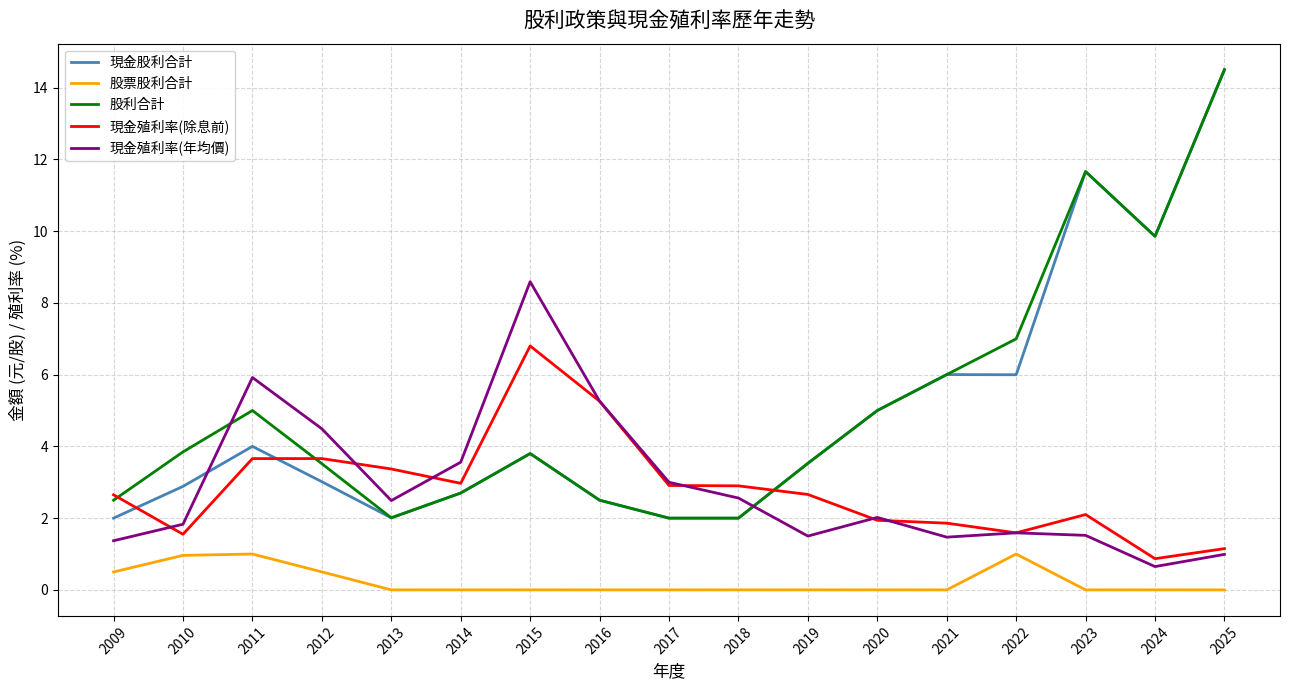

How many times do 現金殖利率(除息前) and 股利合計 cross each other?

3